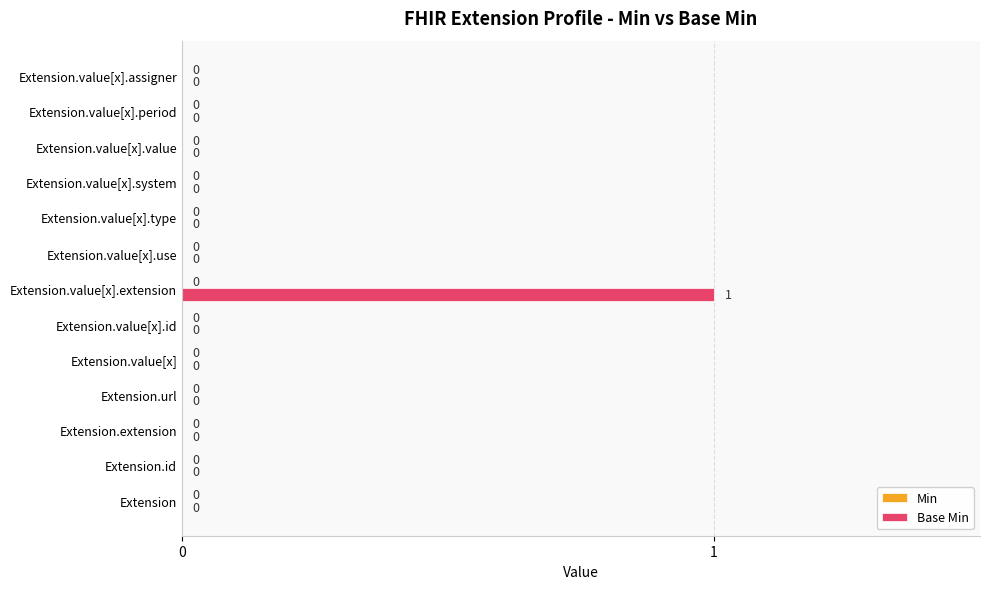

True or false: the data shows 1 at Extension.value[x].extension.

True